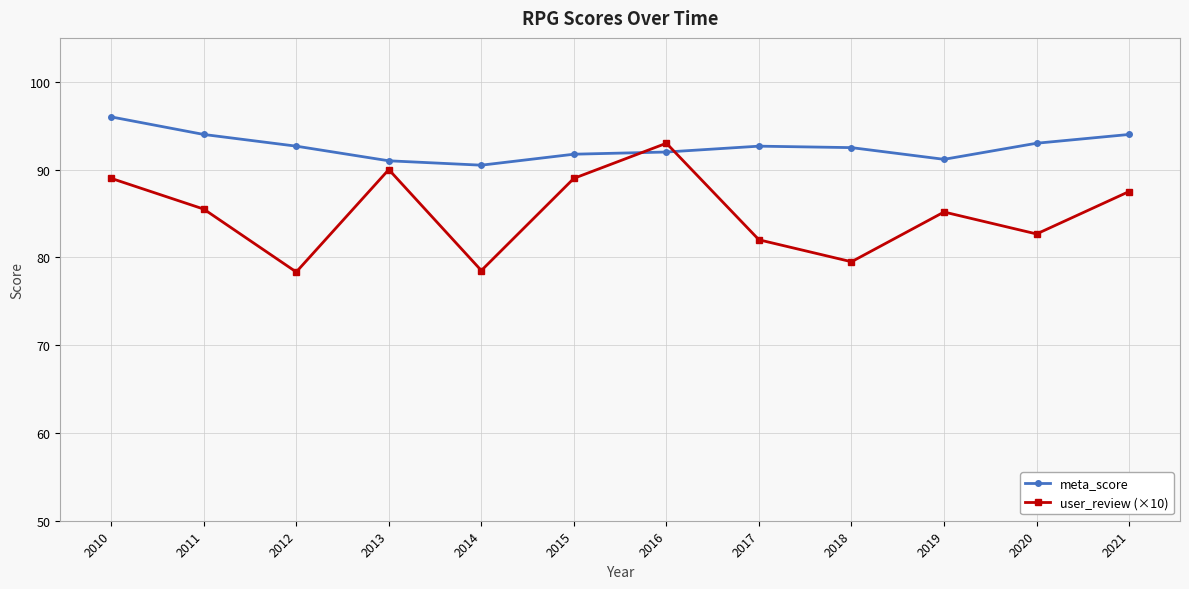

What is the spread (max minus min) of values at 2019?

6.0